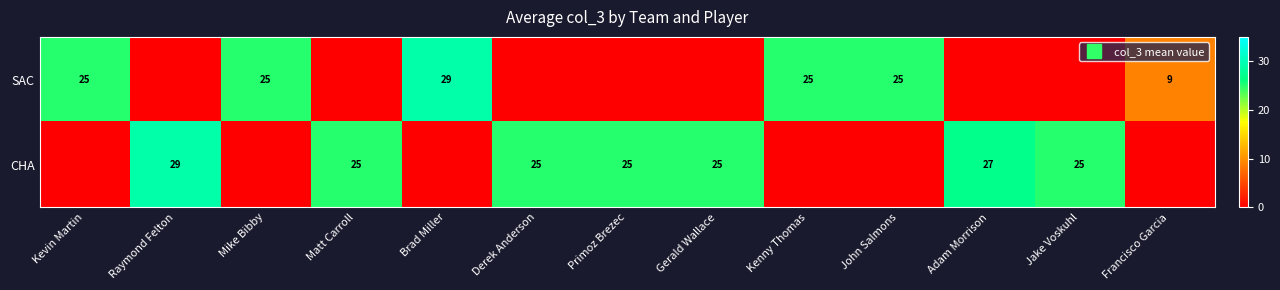

What is the sum of all CHA values?

181